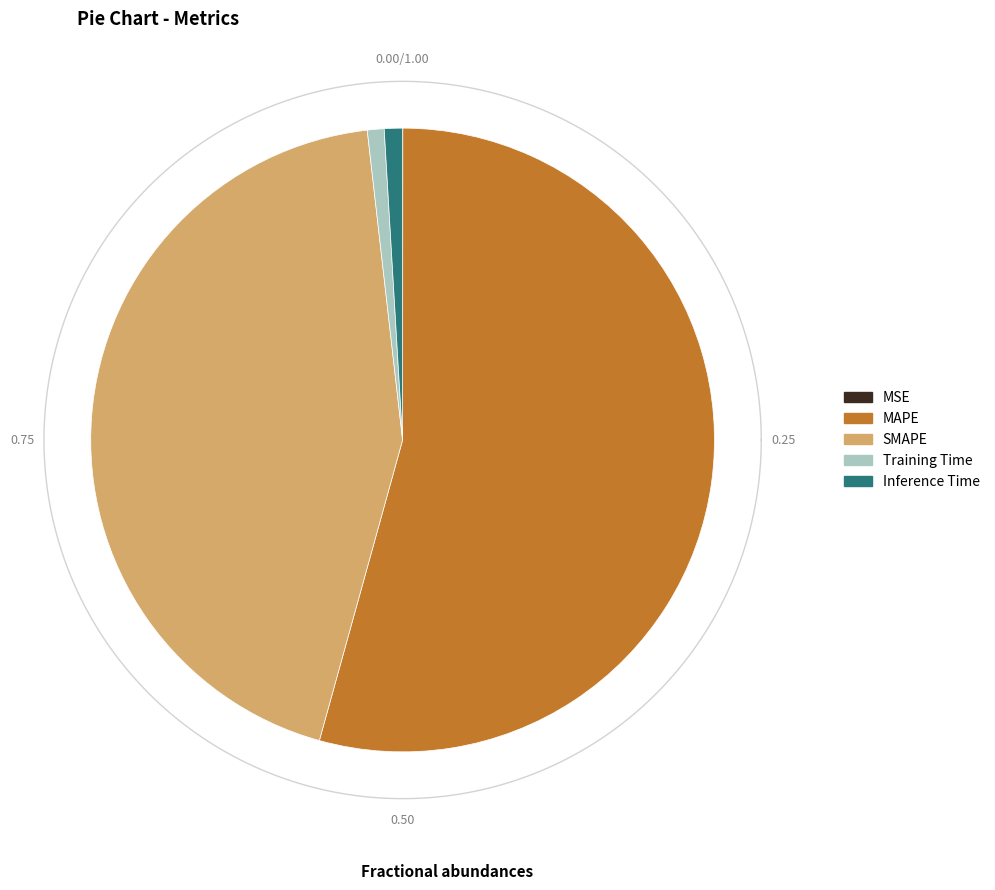

Between MAPE and Training Time, which is larger?

MAPE